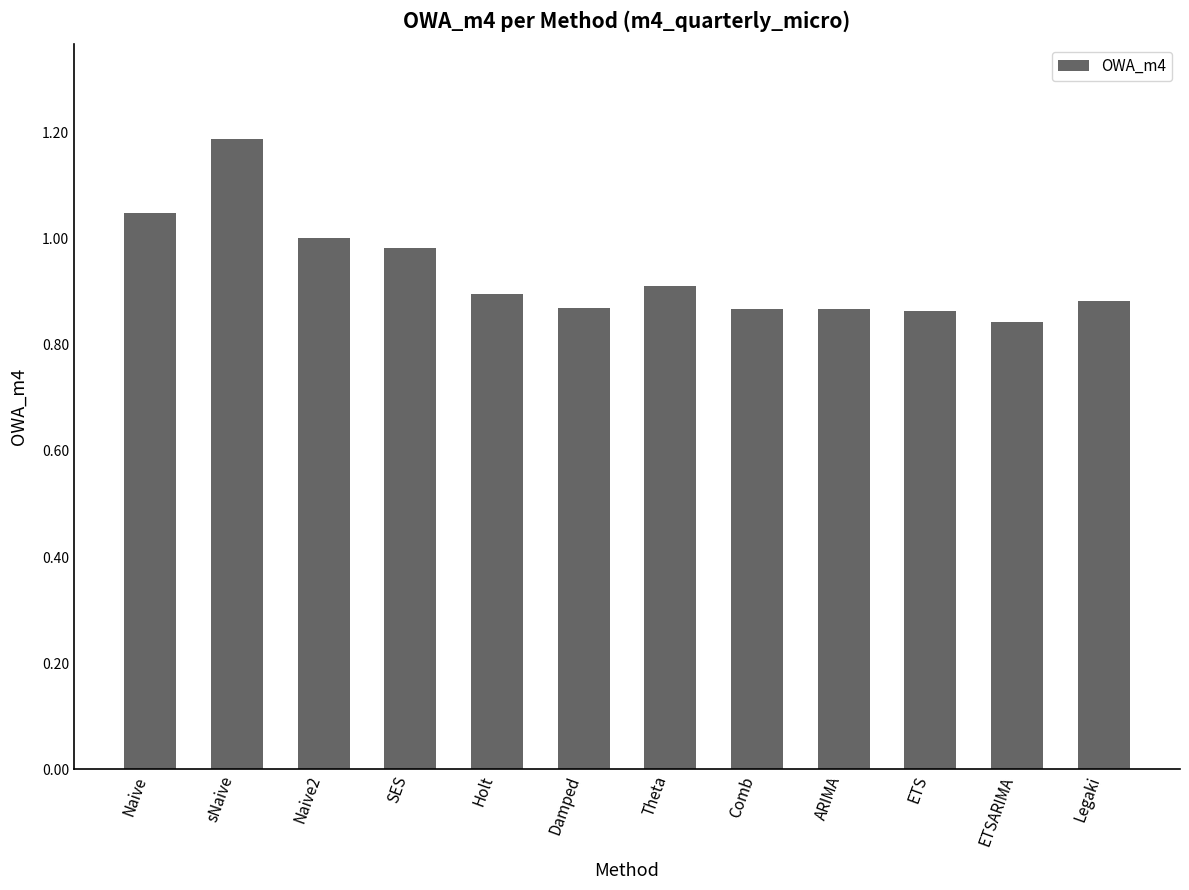

Which label corresponds to the largest value in the chart?

sNaive